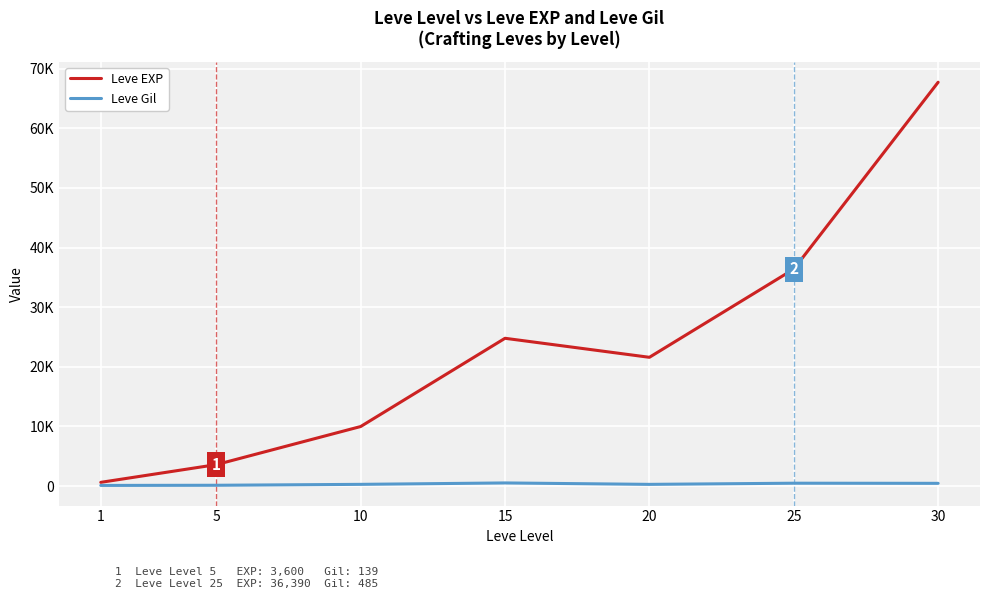

In Leve Gil, how many points are lower than both neighbors (excluding endpoints)?

1